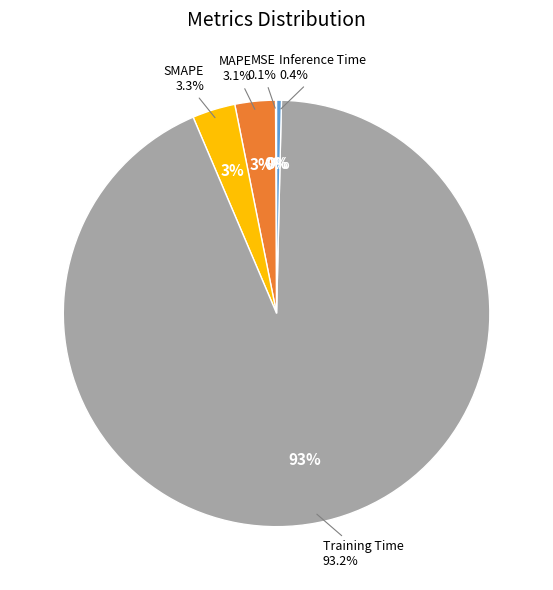

To the nearest percent, what is the difference between the Training Time and MAPE slice percentages?

90%